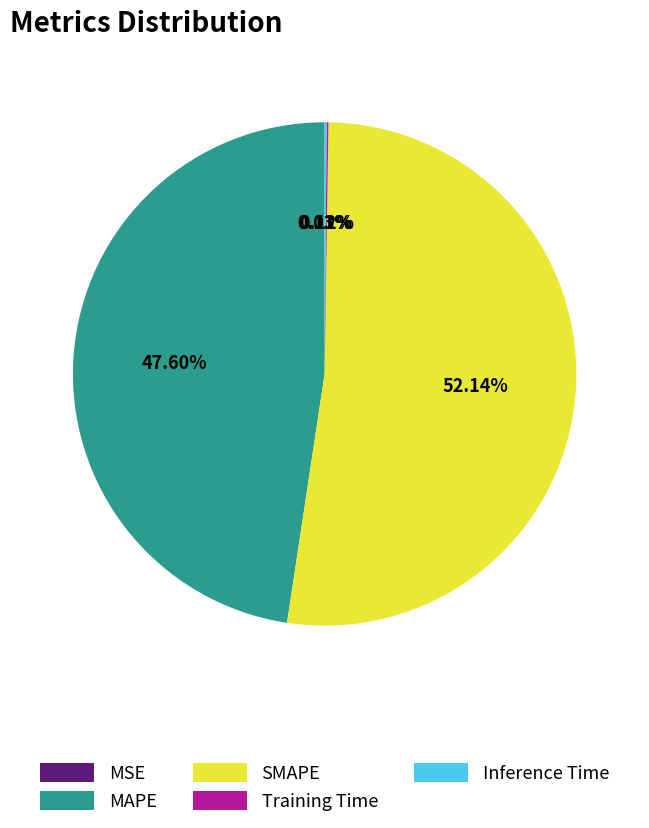

Does SMAPE represent more than half of the total?

Yes